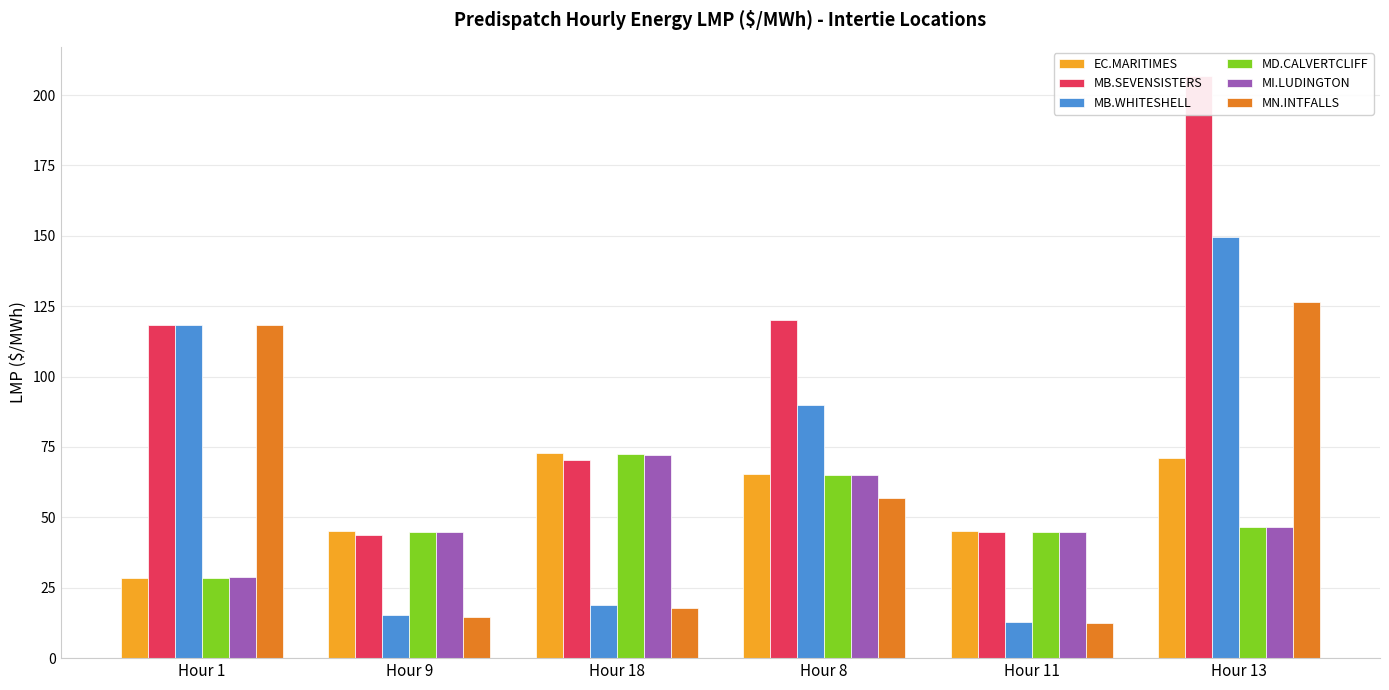

What is the maximum value for MD.CALVERTCLIFF_MISI:LMP?

72.5